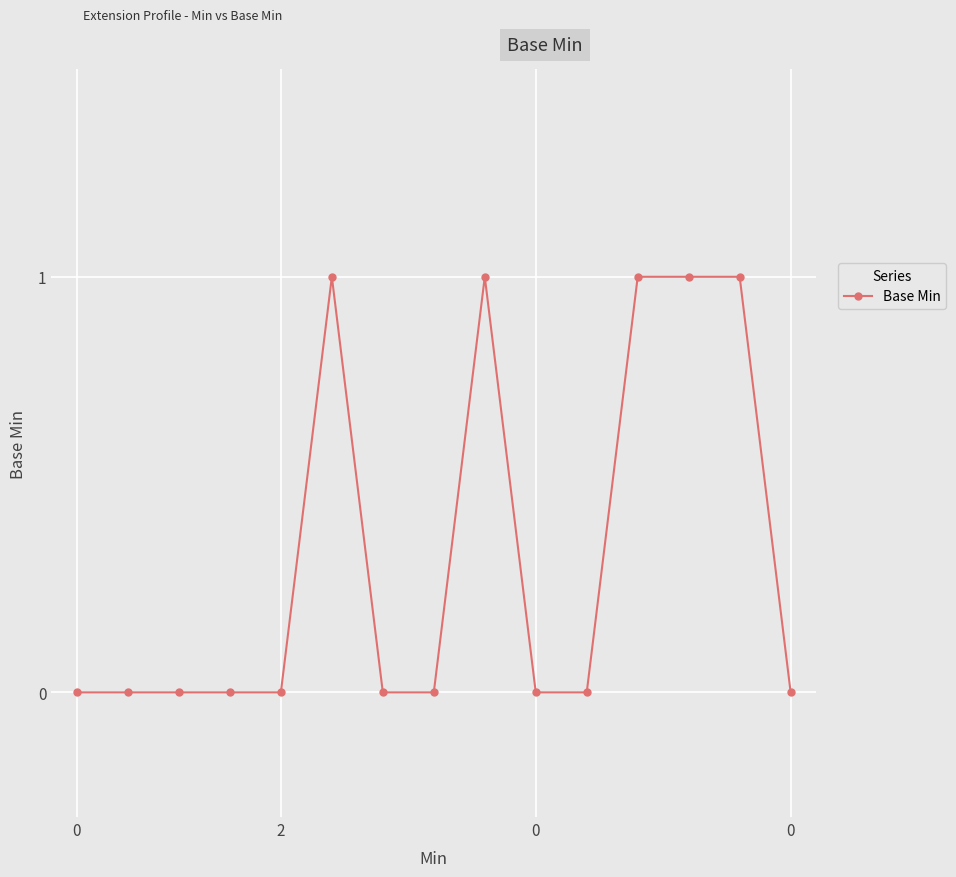

What is the sum of all values?

5